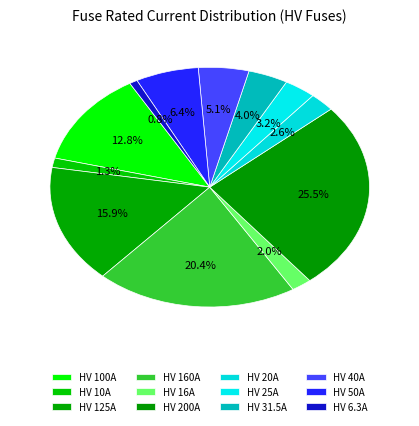

Does HV 25A represent more than half of the total?

No